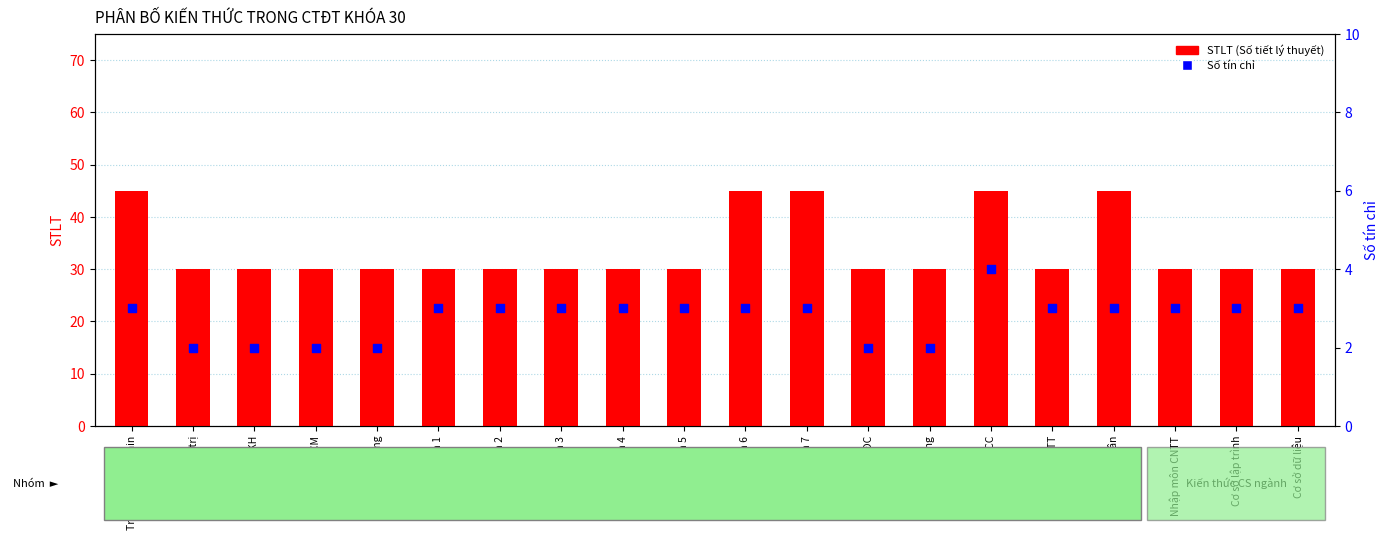

At how many categories does at least one series exceed 33?

5